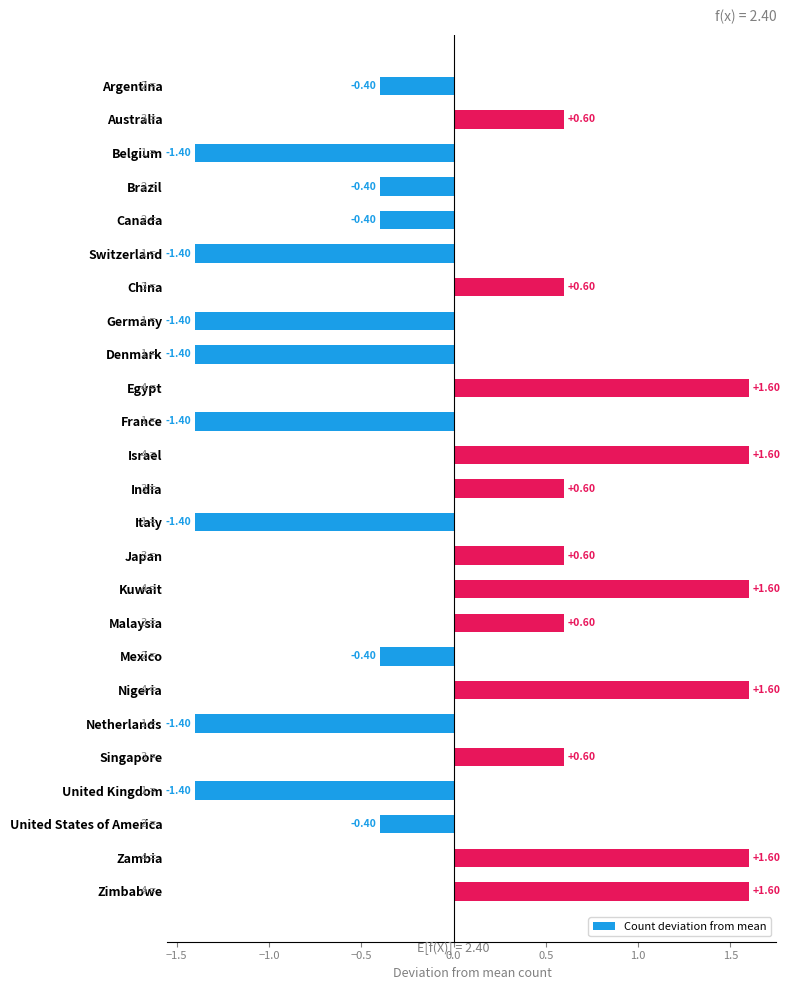

Does the chart contain any negative values?

Yes